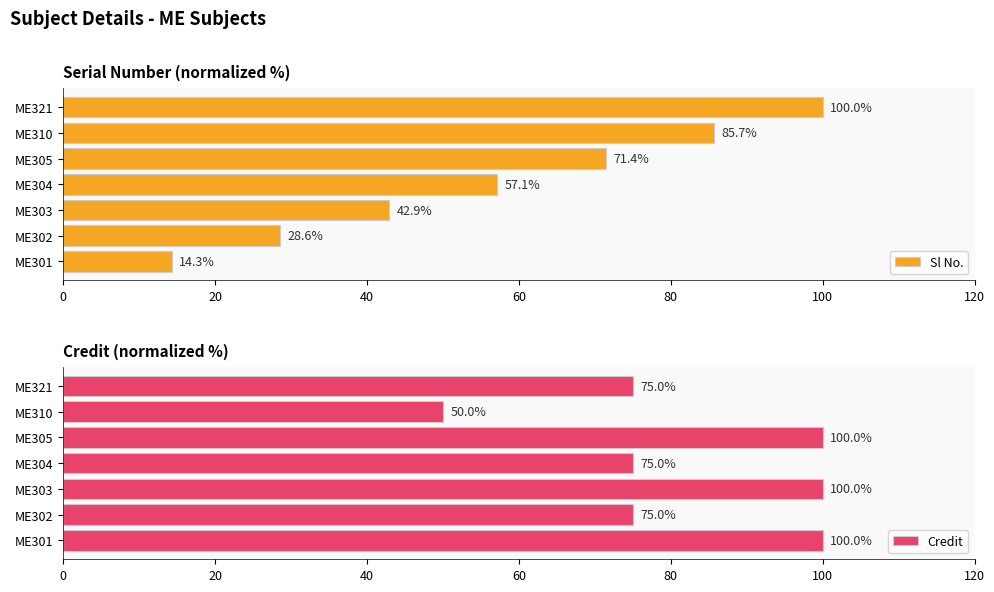

How many bars are there in each group?

2